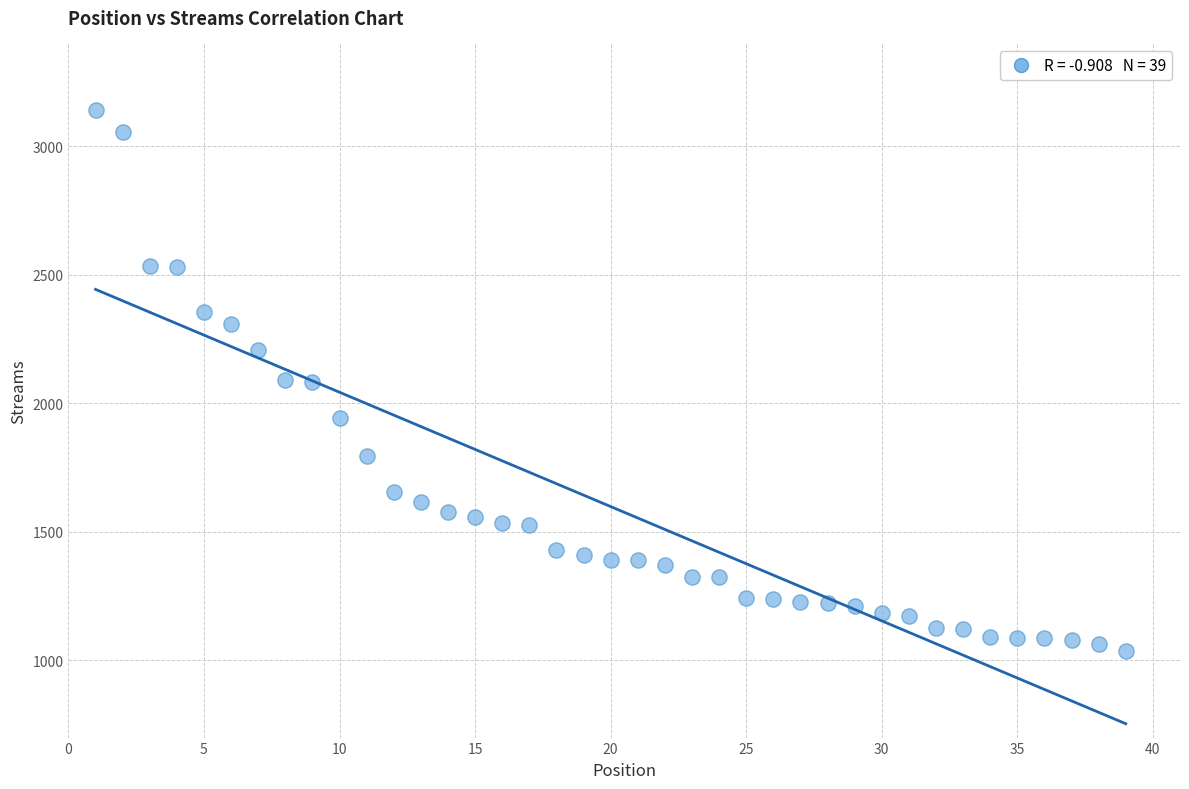

What is the range of Y values (max minus min)?

2104